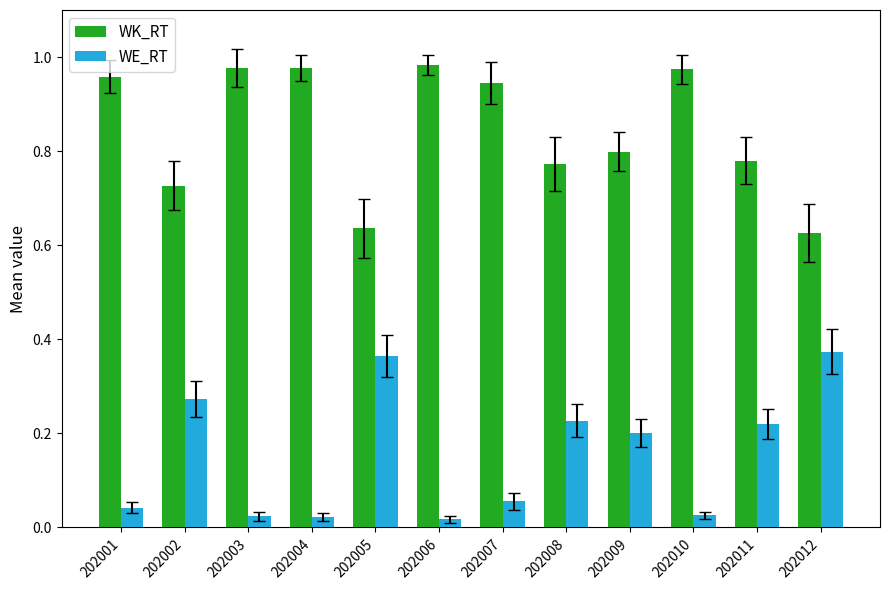

Which series has the largest total across all categories?

WK_RT